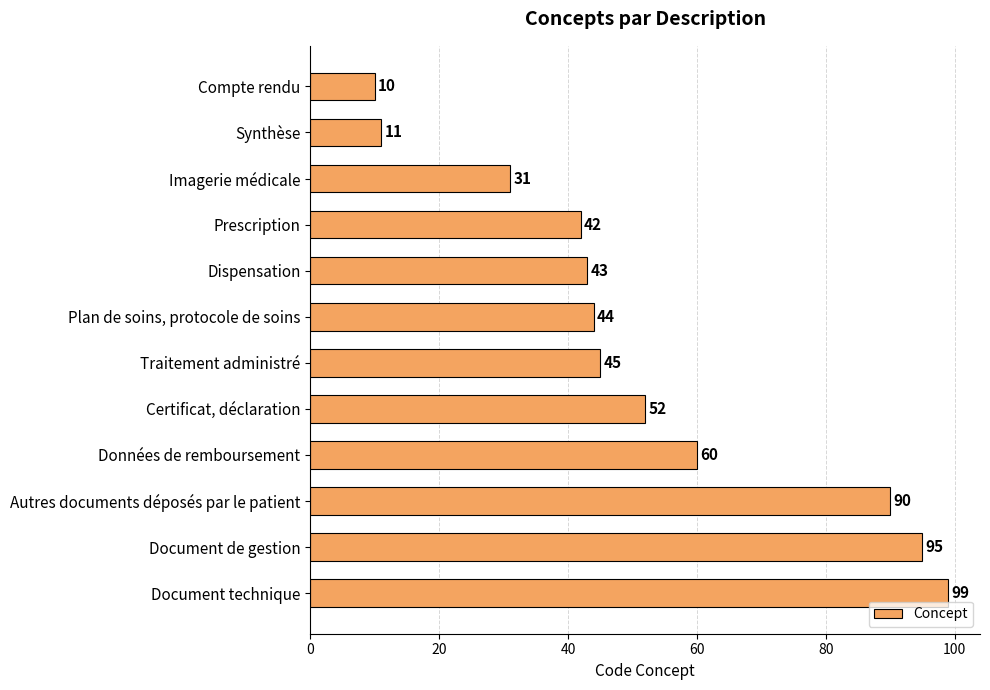

Rank the categories by value from highest to lowest.

Document technique, Document de gestion, Autres documents déposés par le patient, Données de remboursement, Certificat, déclaration, Traitement administré, Plan de soins, protocole de soins, Dispensation, Prescription, Imagerie médicale, Synthèse, Compte rendu